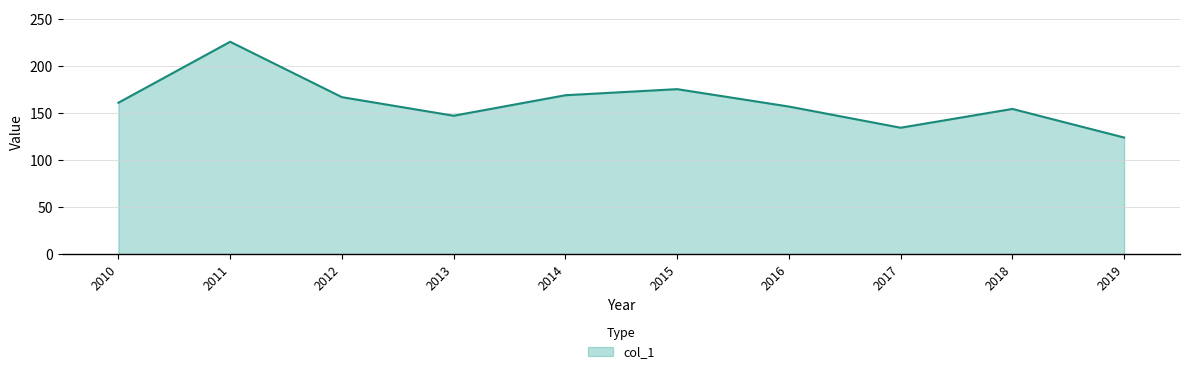

Where is the data nearest to the value 175?

2015